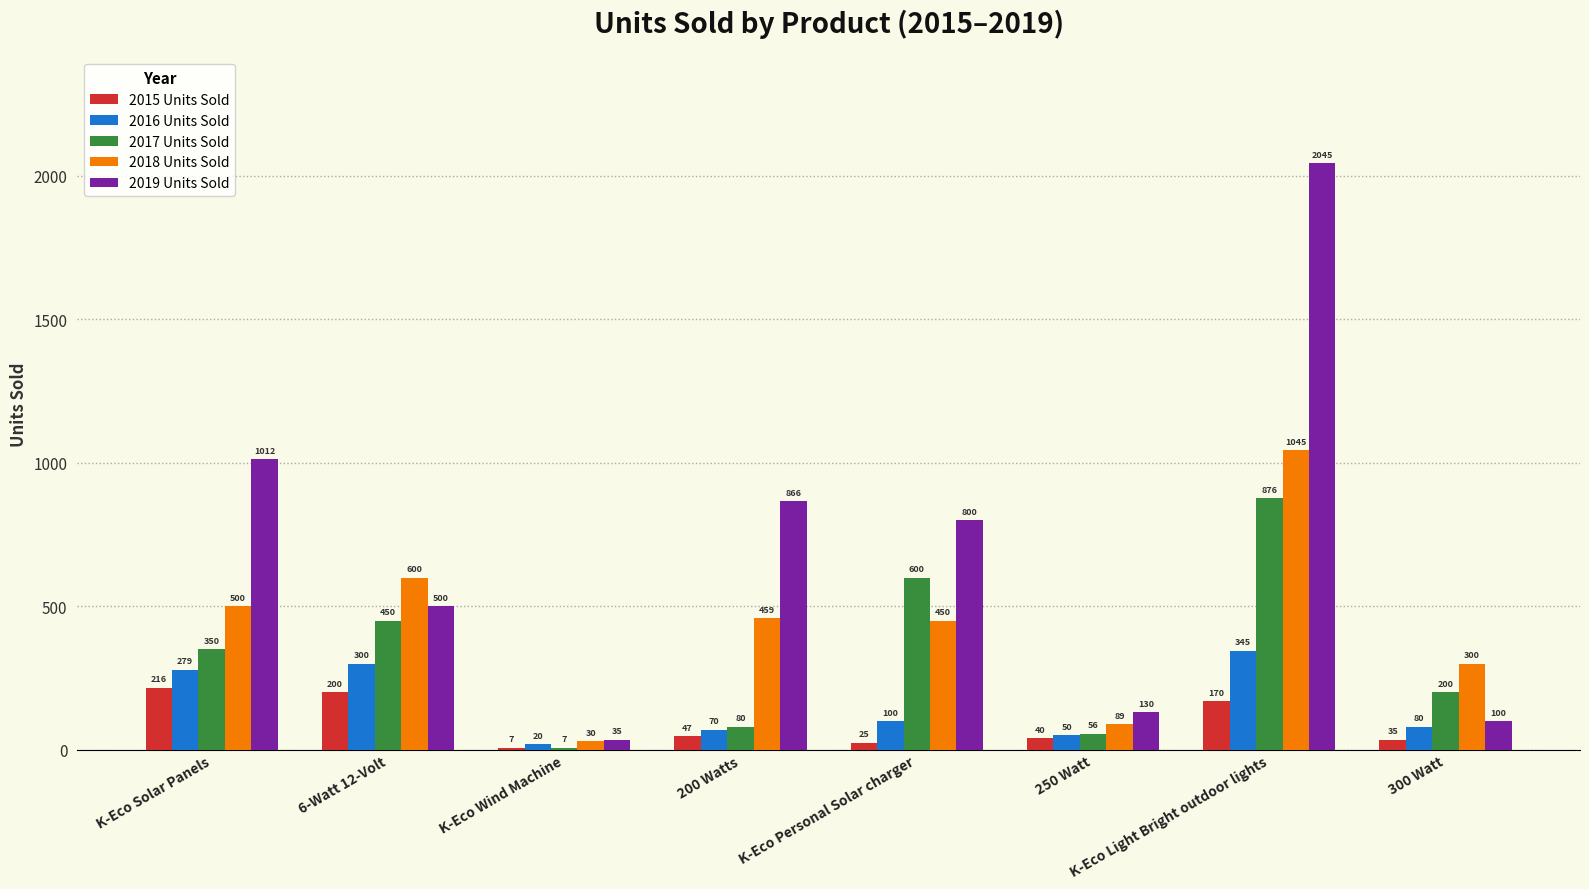

At which label does 2017 Units Sold reach its peak?

K-Eco Light Bright outdoor lights